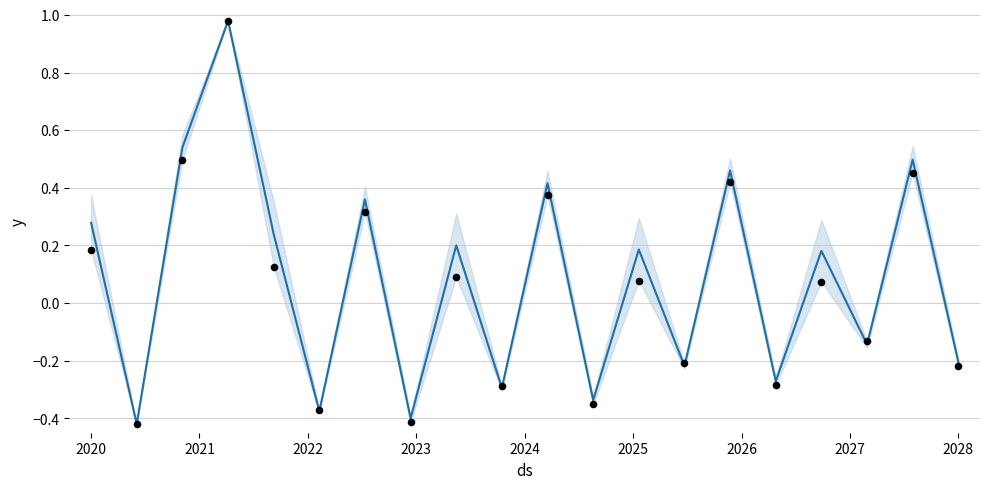

At how many categories does at least one series exceed 0?

11